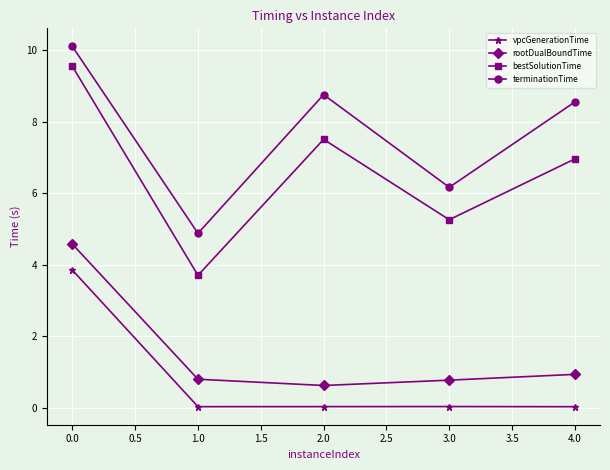

The rootDualBoundTime series shows 7.4 at 0.0. True or false?

False